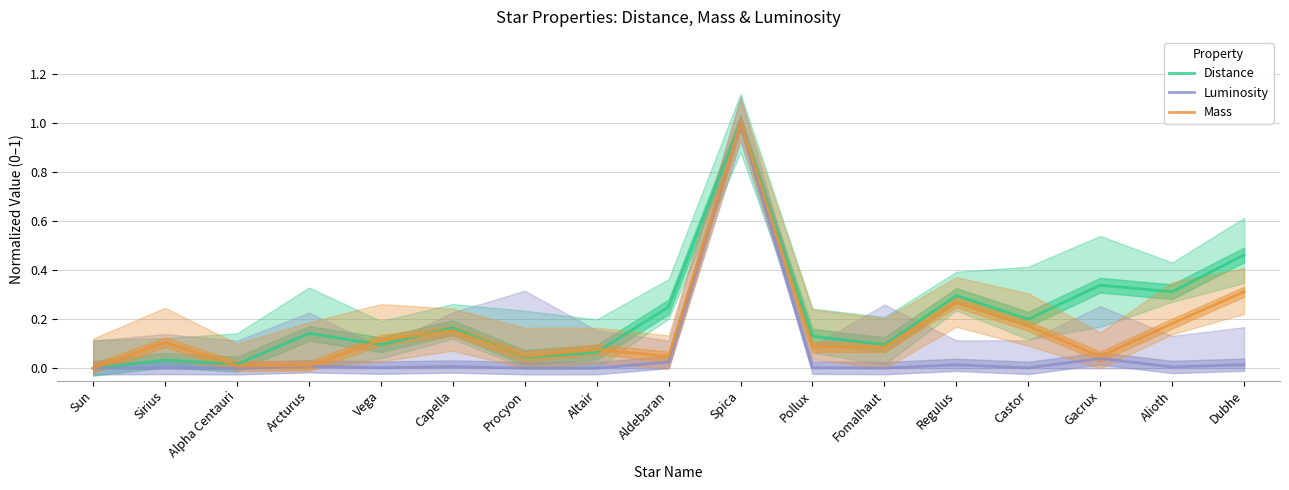

True or false: Distance and Mass intersect in this chart.

True